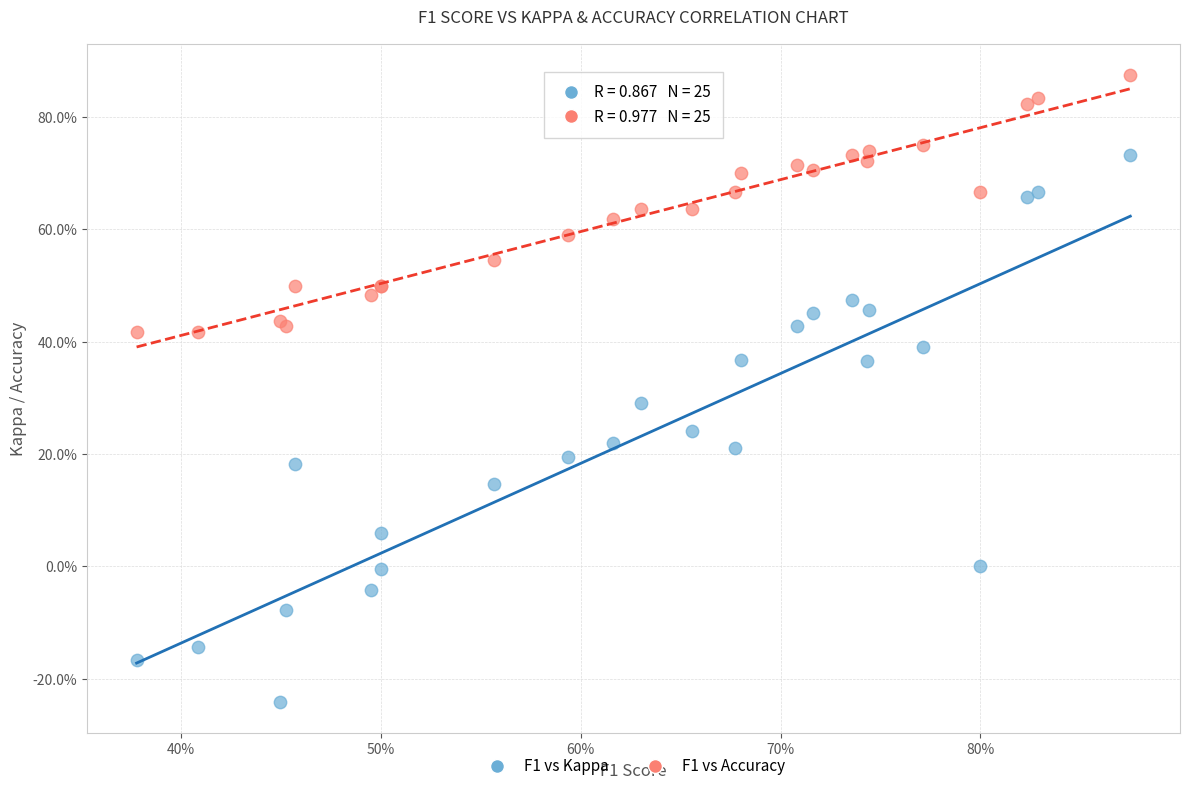

Which series contains the lowest Y value?

F1 vs Kappa